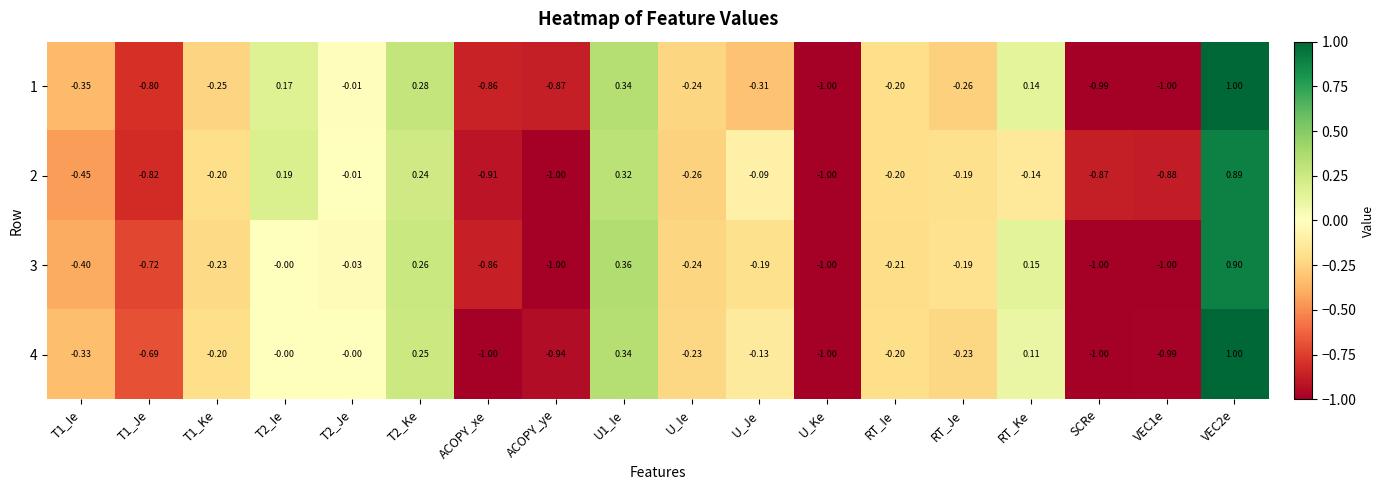

Which label corresponds to the largest value in the chart?

VEC2e